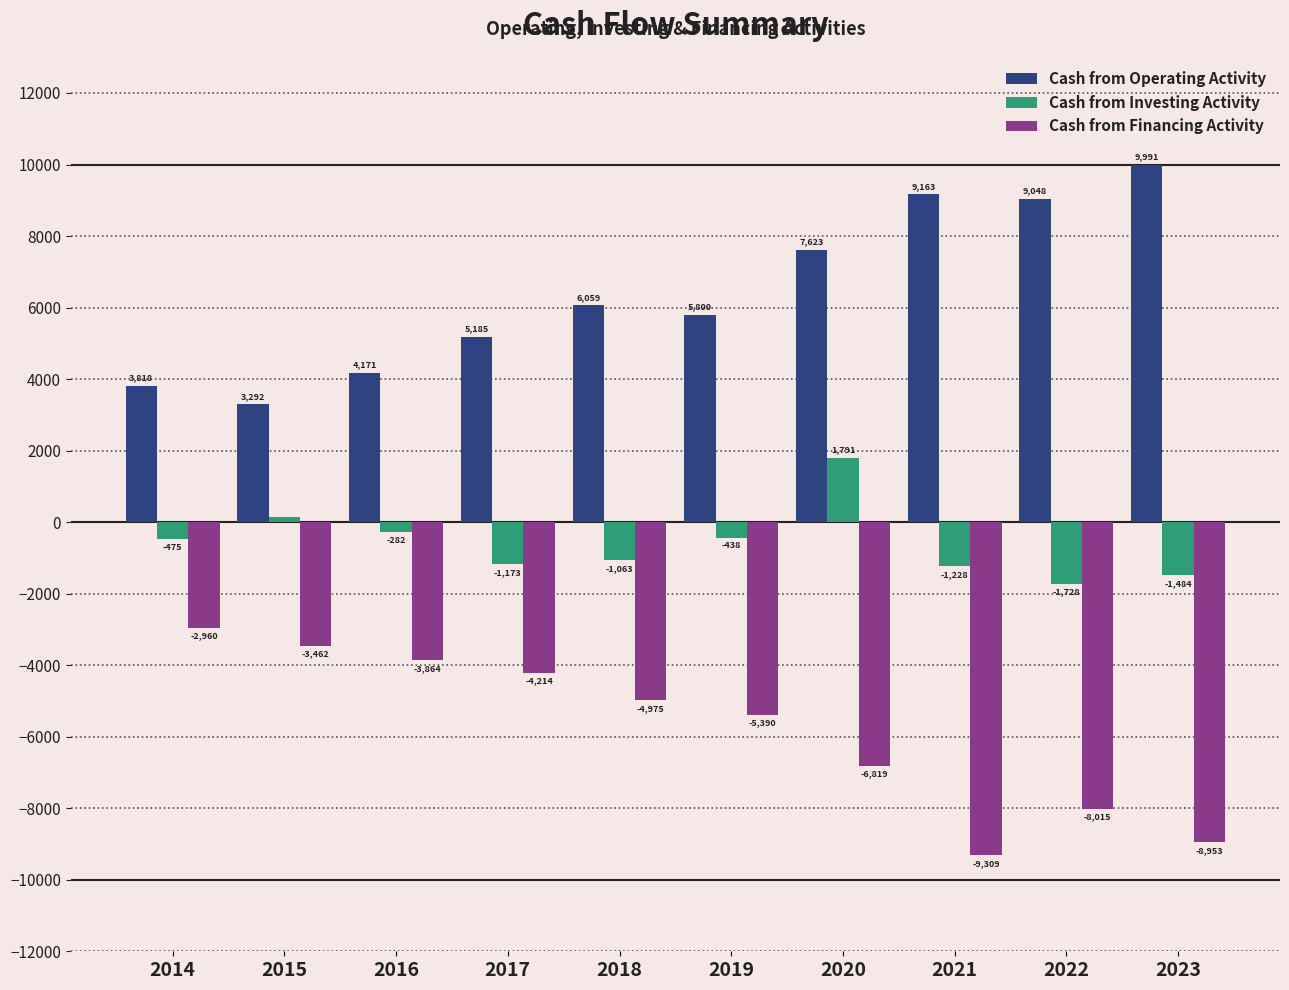

At which label does Cash from Financing Activity reach its minimum?

2021